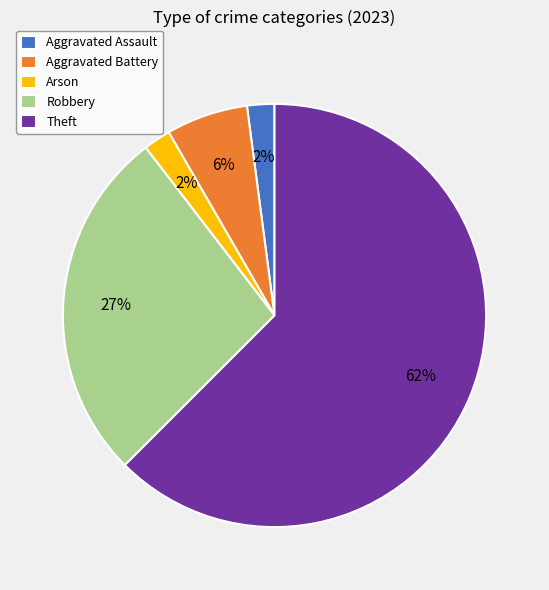

To the nearest percent, what is the combined percentage of Aggravated Assault and Aggravated Battery?

8%